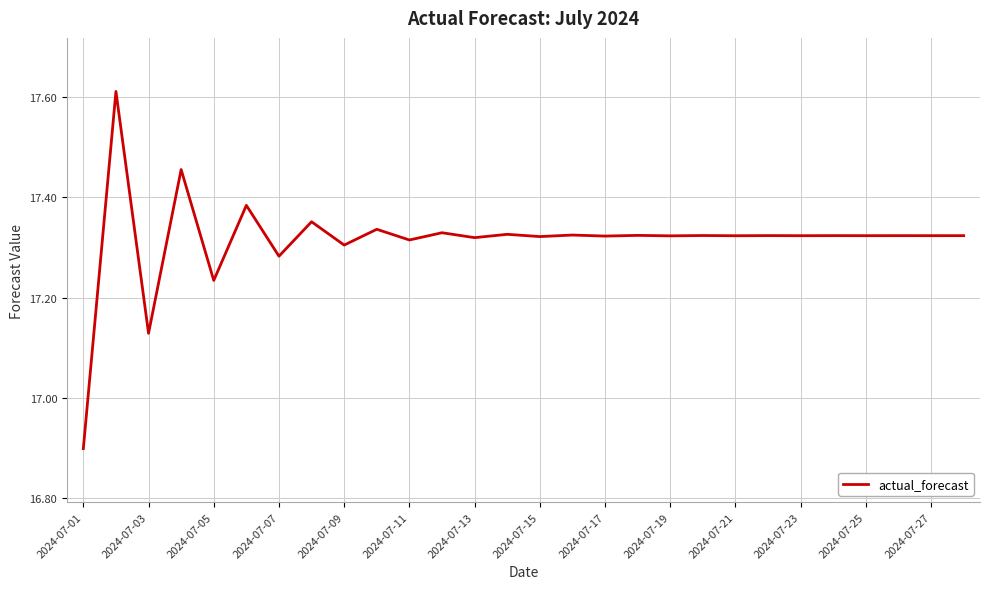

What is the smallest value displayed?

16.9